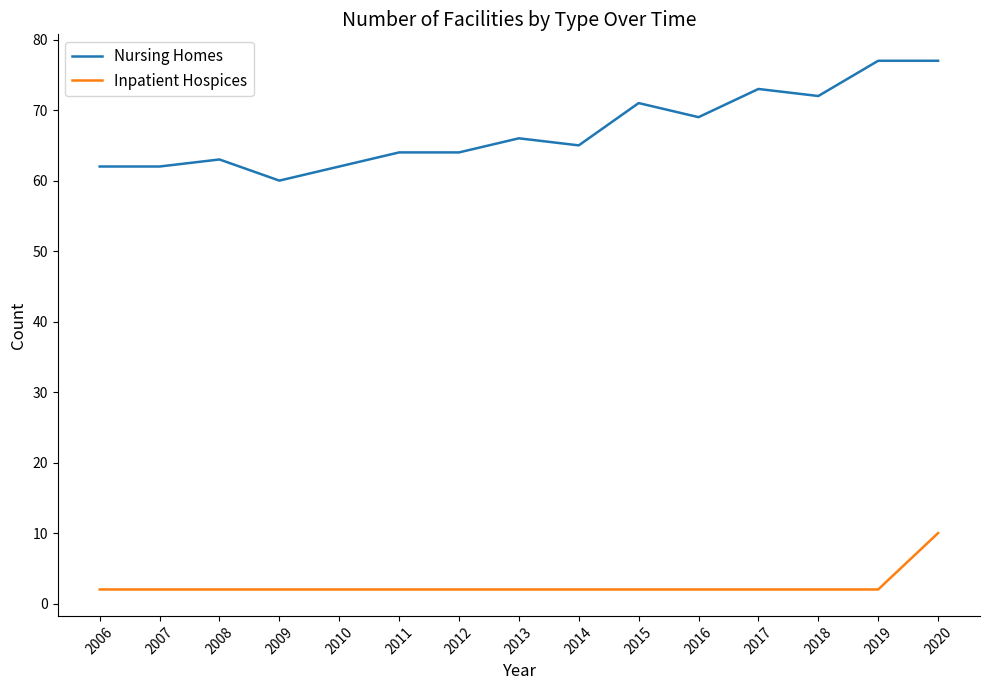

Which series has the widest spread of values?

Nursing Homes